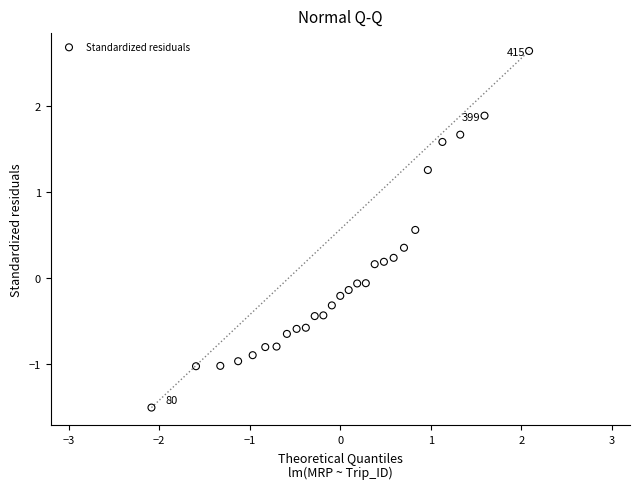

What is the range of X values (max minus min)?

4.2